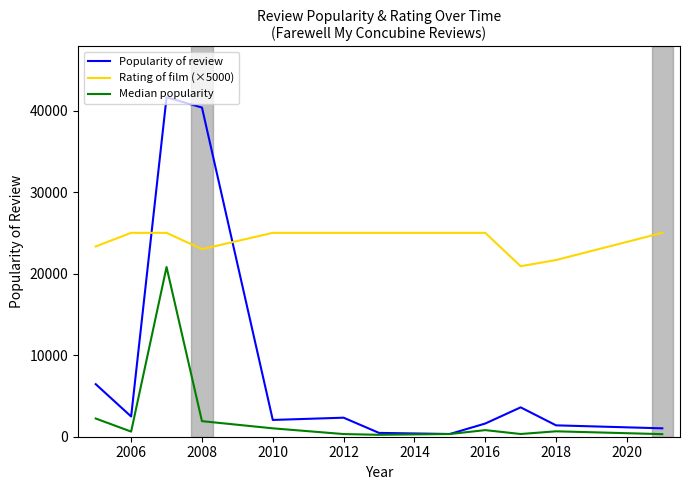

What is the lowest value of the Rating of film (×5000) series?

20909.1